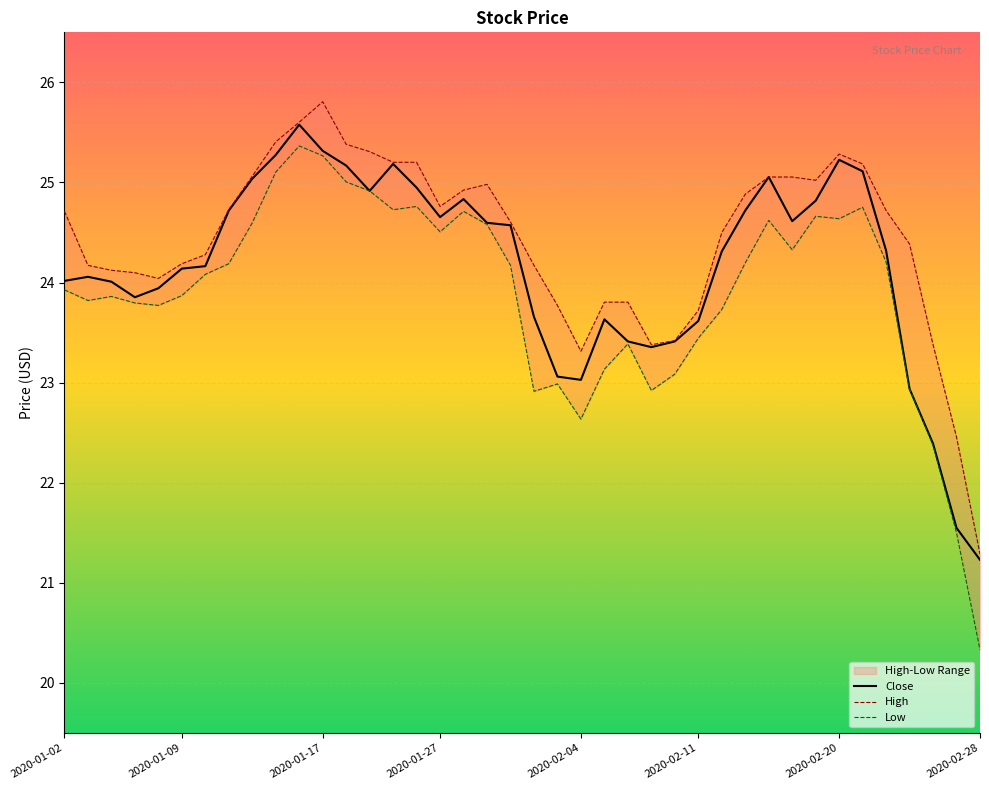

What is the greatest value displayed?

25.8